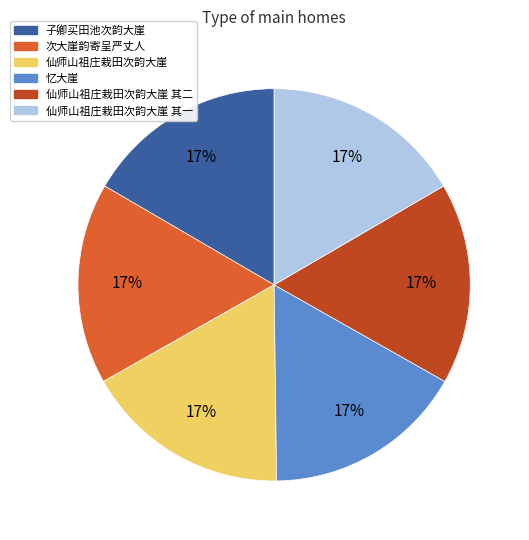

How many slices are in this pie chart?

6